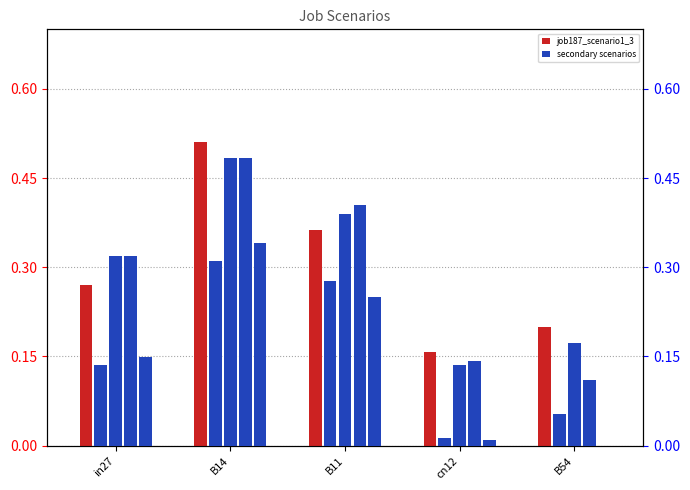

Which series has the largest range (max minus min)?

job192_scenario1_391